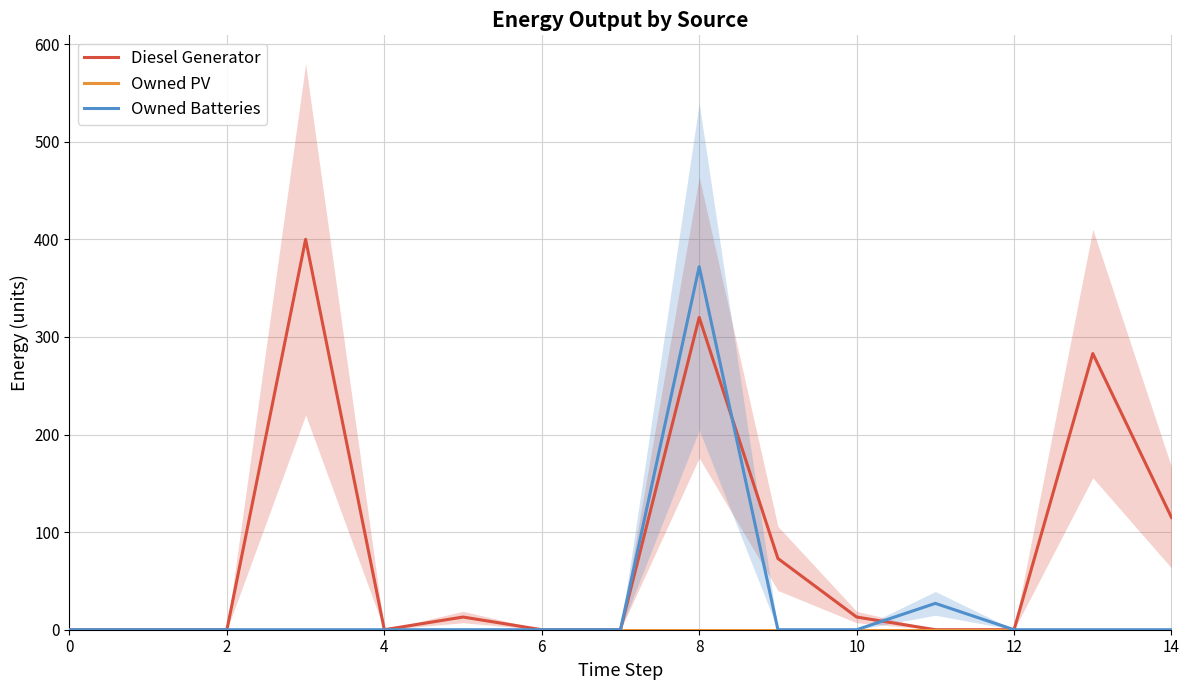

What are all the series names shown in the legend?

Diesel Generator, Owned PV, Owned Batteries